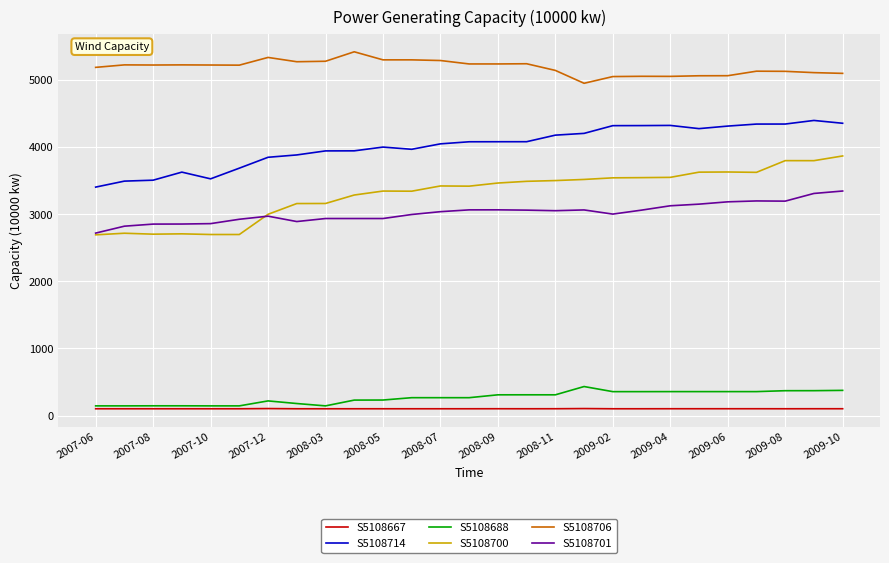

True or false: S5108706 and S5108701 cross at least once.

False